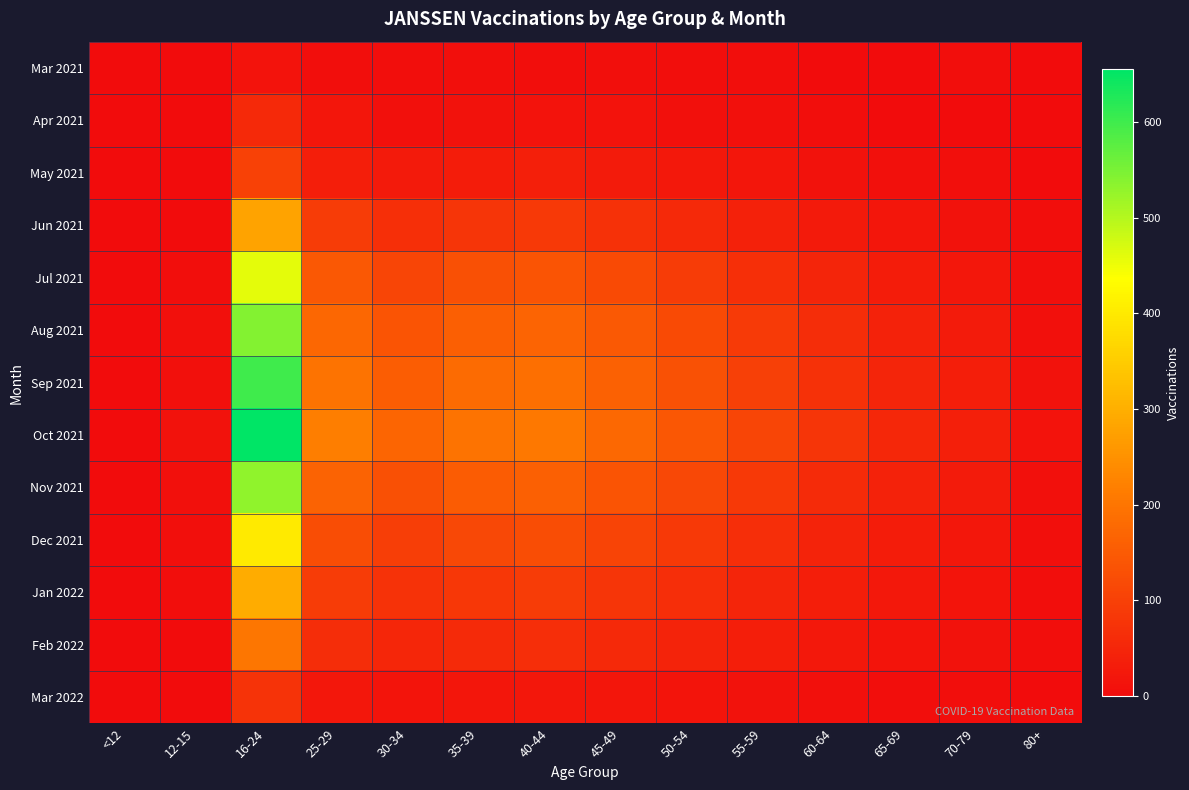

At how many categories does at least one series exceed 222?

1